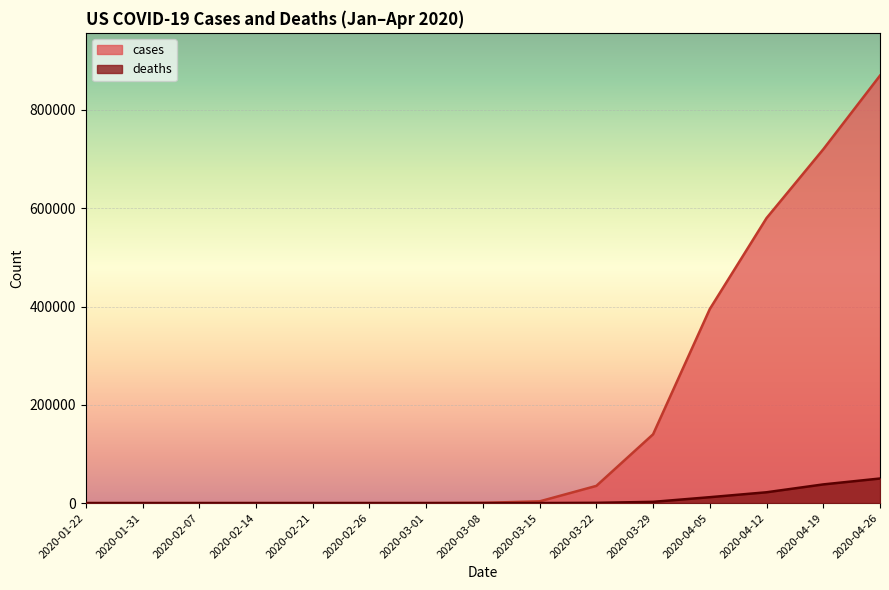

Reading left to right, what are all the values shown in this chart?

cases: 2020-01-22=1	2020-01-31=1	2020-02-07=2	2020-02-14=2	2020-02-21=2	2020-02-26=2	2020-03-01=30	2020-03-08=500	2020-03-15=3500	2020-03-22=35000	2020-03-29=140000	2020-04-05=395000	2020-04-12=580000	2020-04-19=720000	2020-04-26=870000
deaths: 2020-01-22=0	2020-01-31=0	2020-02-07=0	2020-02-14=0	2020-02-21=0	2020-02-26=2	2020-03-01=2	2020-03-08=20	2020-03-15=60	2020-03-22=500	2020-03-29=2500	2020-04-05=12000	2020-04-12=22000	2020-04-19=38000	2020-04-26=50000